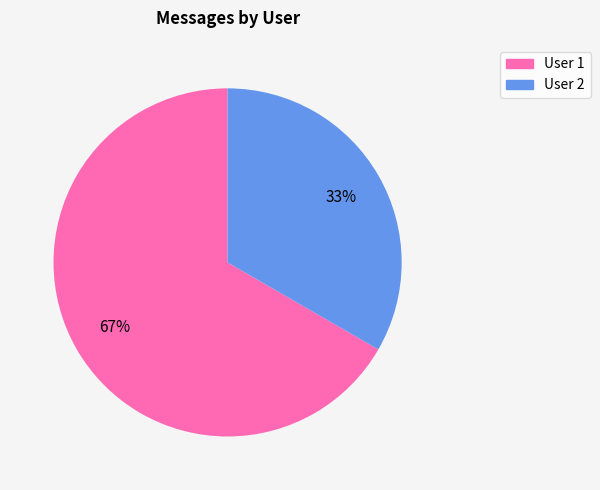

Does any single category account for the majority?

Yes